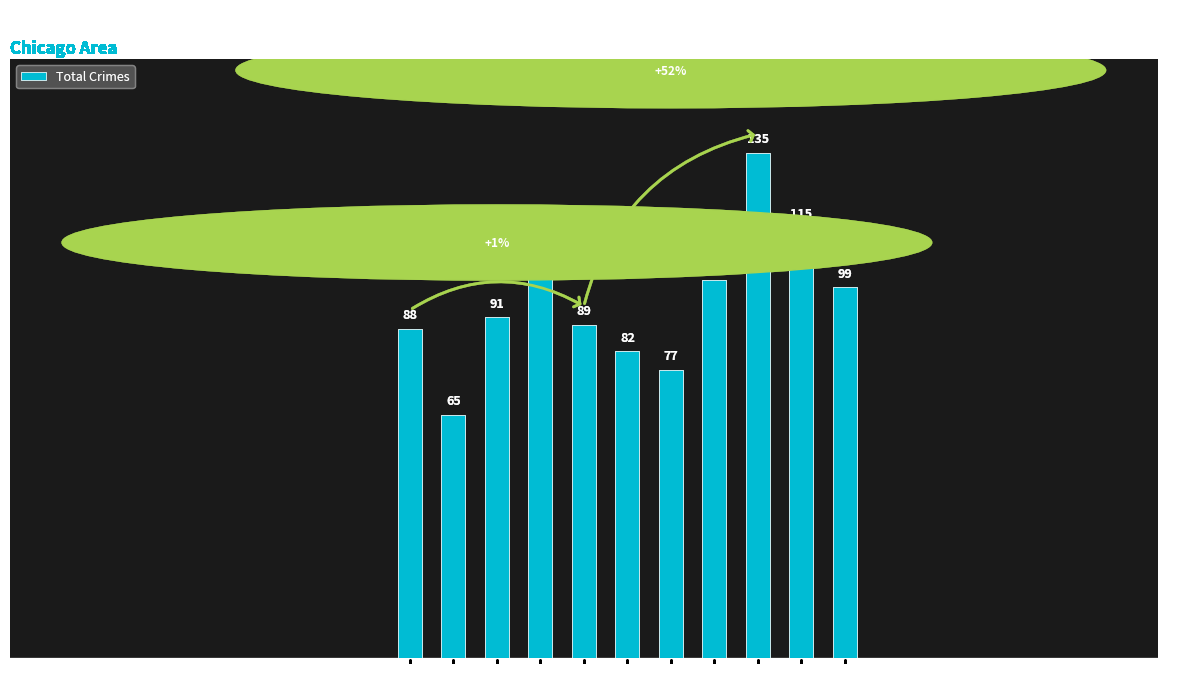

What is the sum of all values?

1046